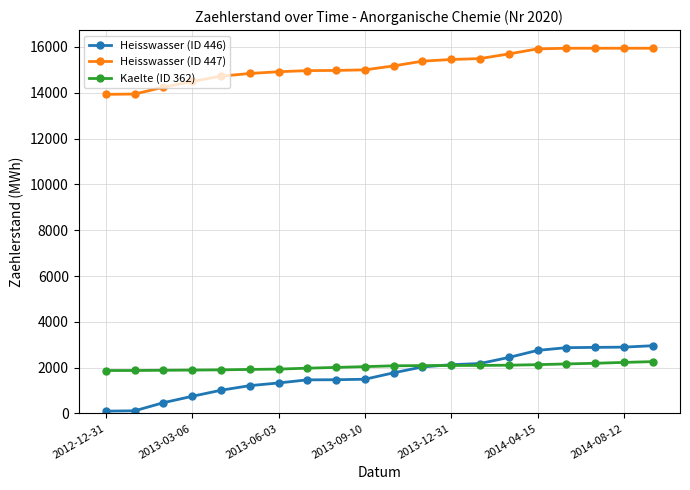

True or false: Heisswasser (ID 447) and Kaelte (ID 362) intersect in this chart.

False